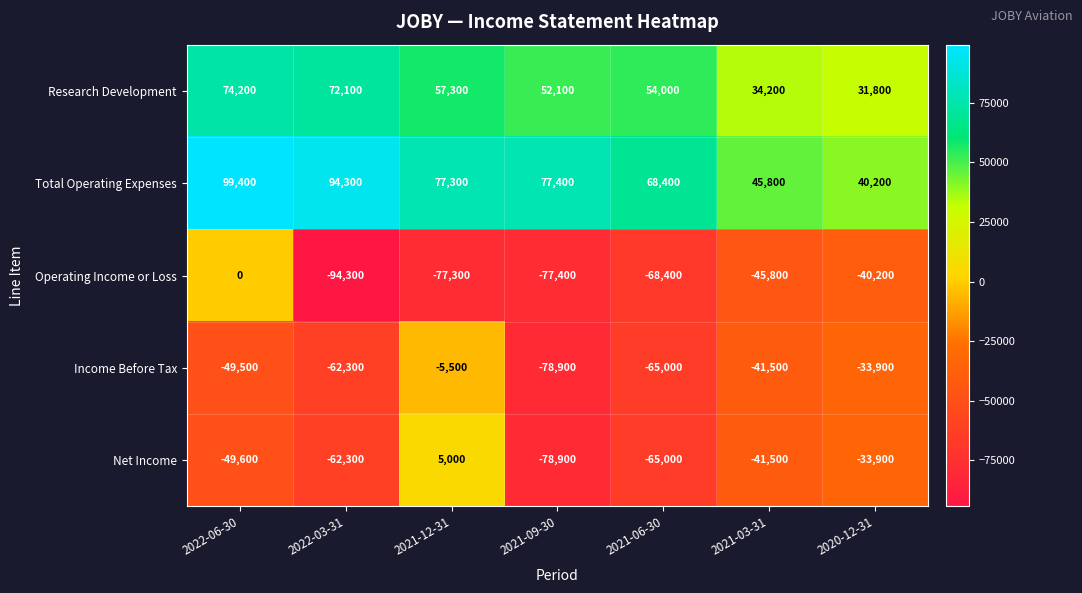

The Total Operating Expenses series shows 25390 at 2022-03-31. True or false?

False